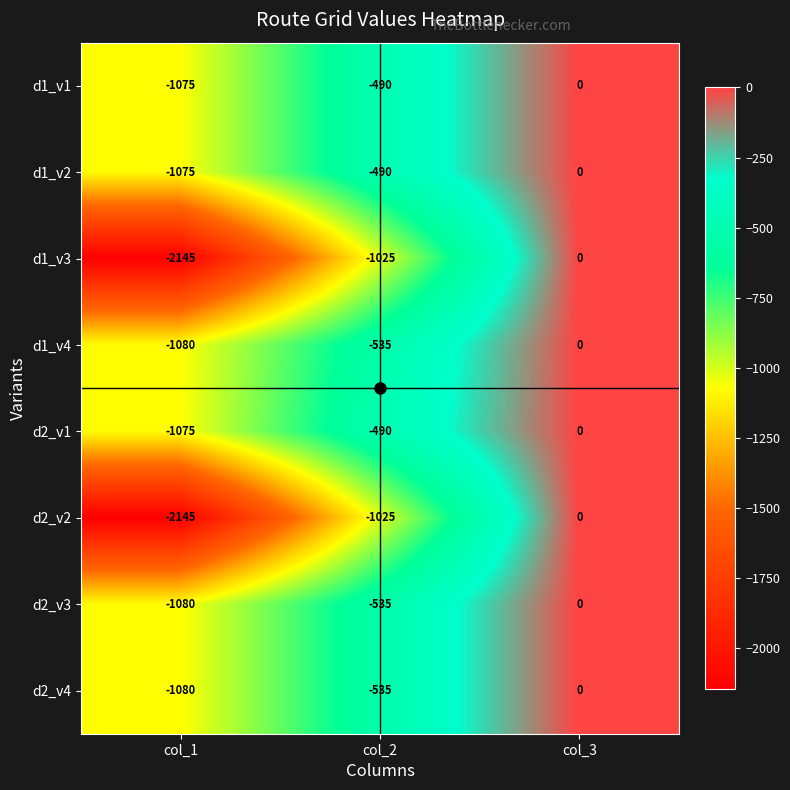

How many d2_v3 values are between -1080 and 0?

3